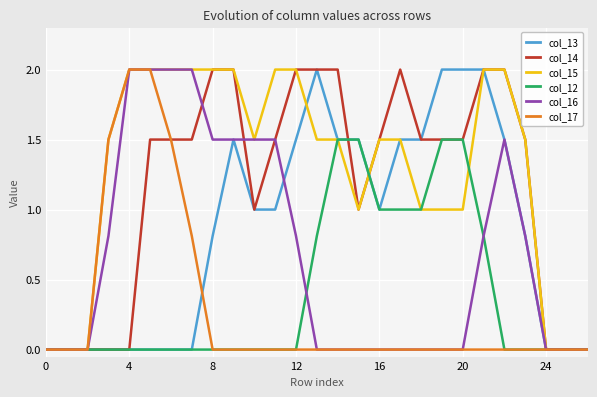

Which series has the largest total across all categories?

col_15